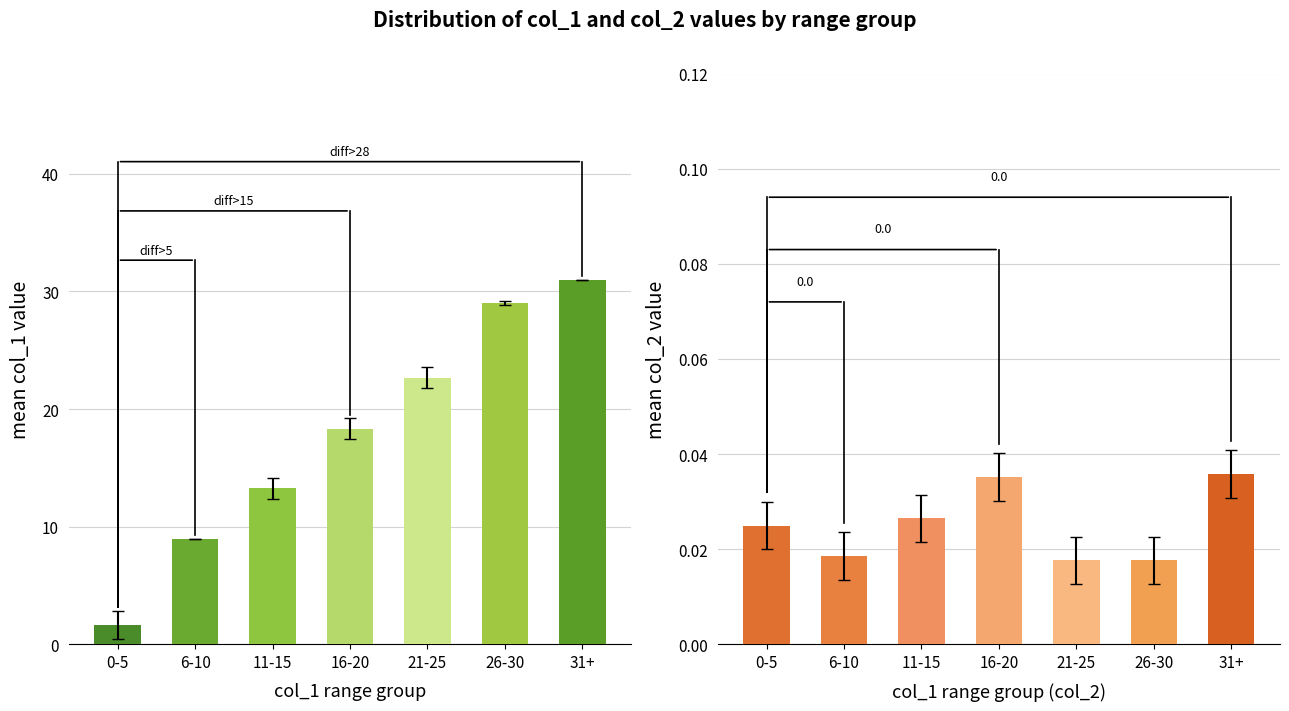

Which category has the highest value in the col_1 mean series?

31+